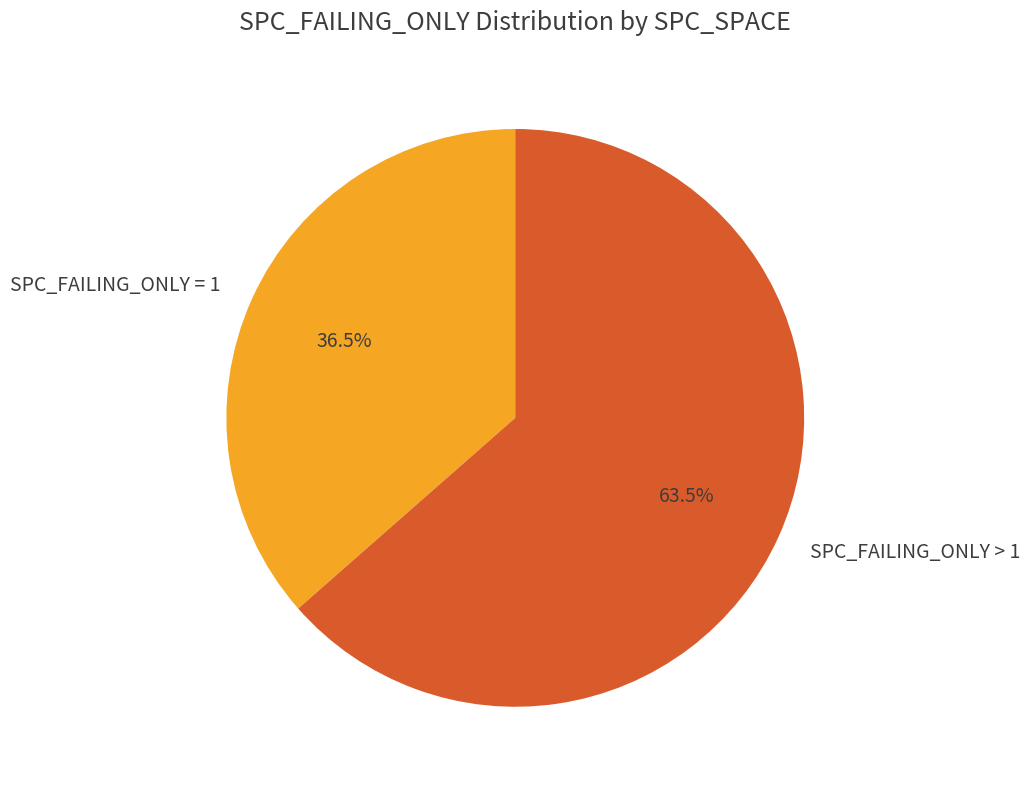

To the nearest percent, what is the average slice percentage?

50%